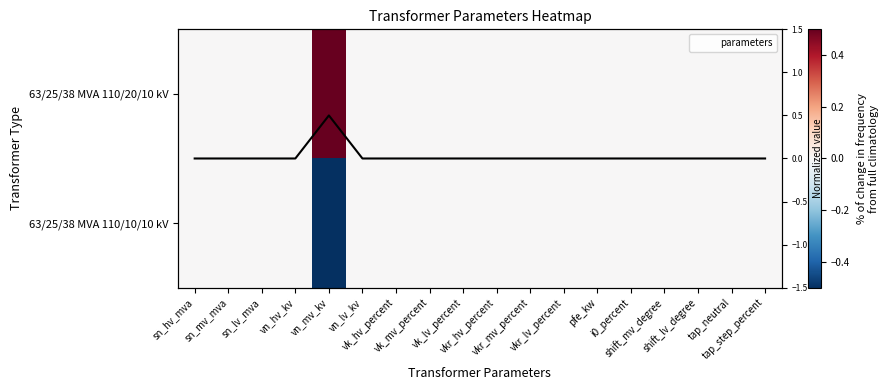

At which category is the sum across all series the highest?

vn_mv_kv